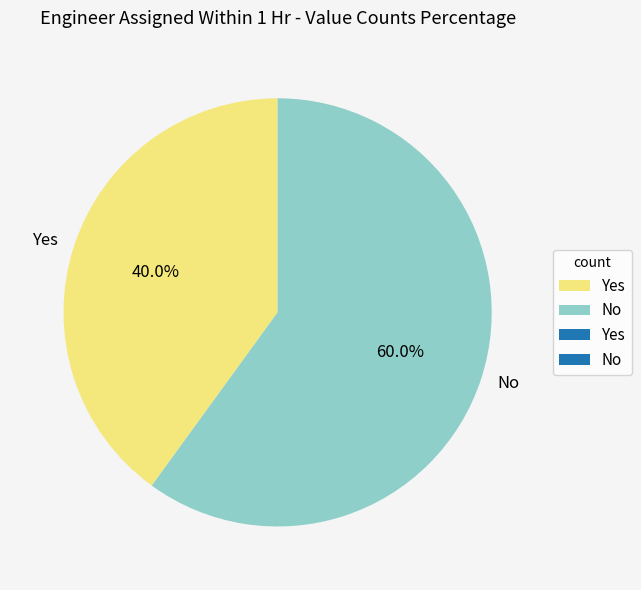

Which category has the smallest portion of the pie?

Yes